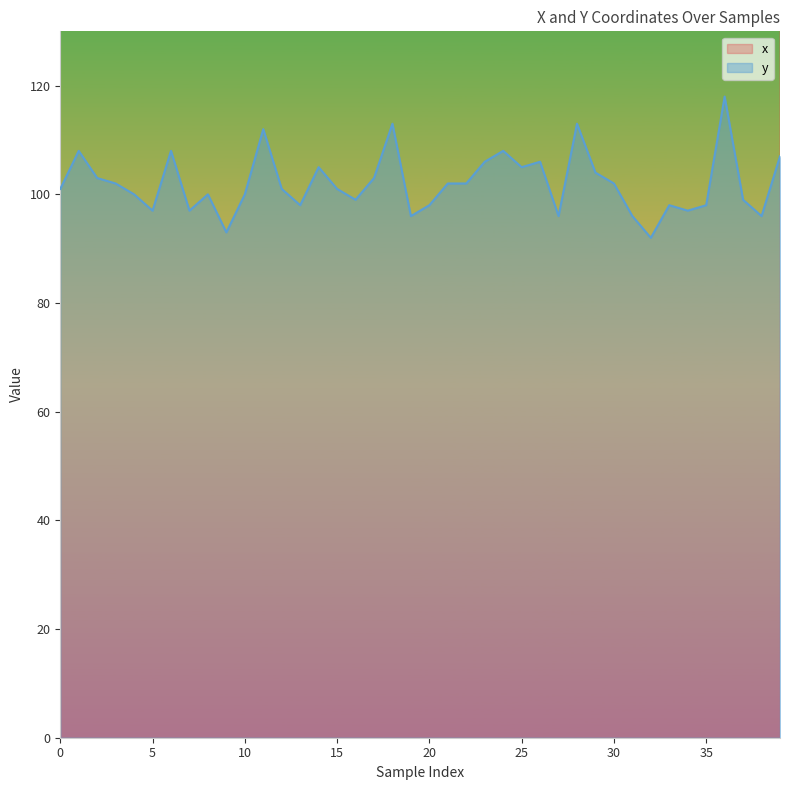

True or false: x and y cross at least once.

False